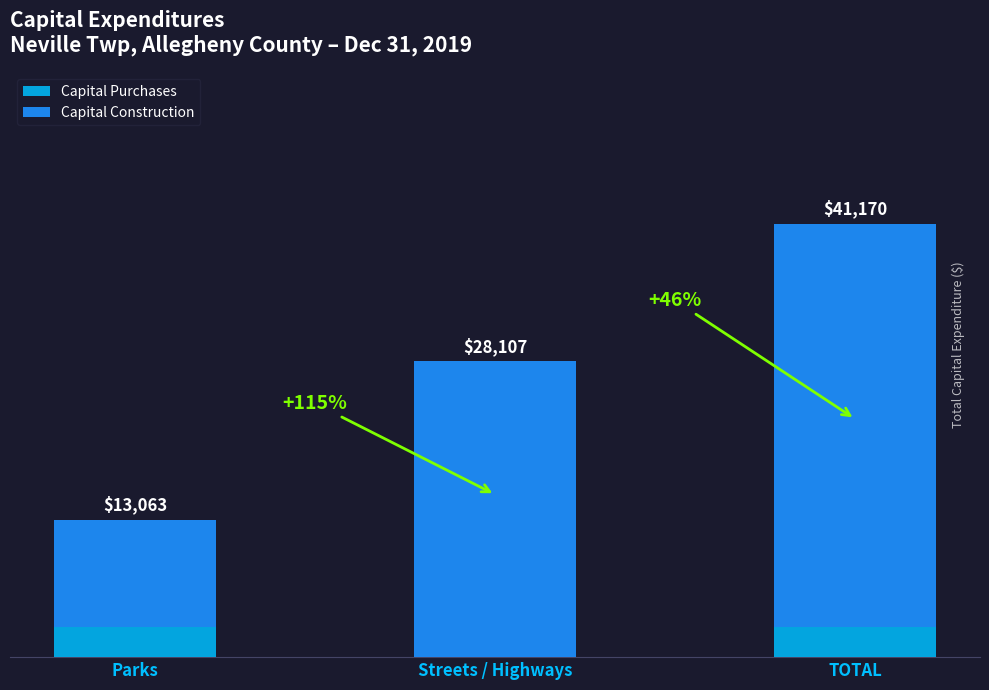

Rank the series at Parks from highest to lowest value.

Capital Construction, Capital Purchases